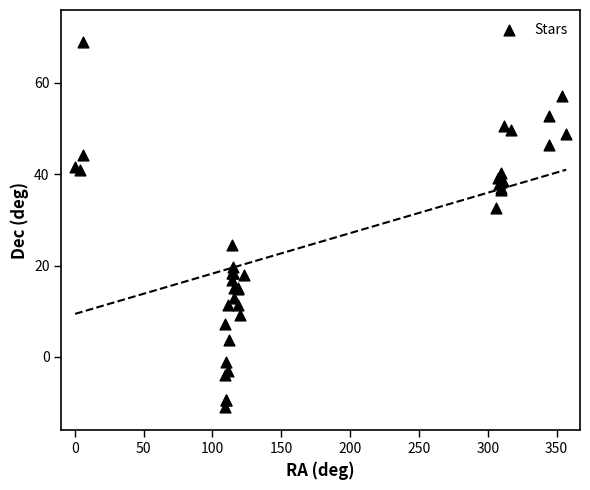

What Y value in the scatter plot is closest to 28?

24.5